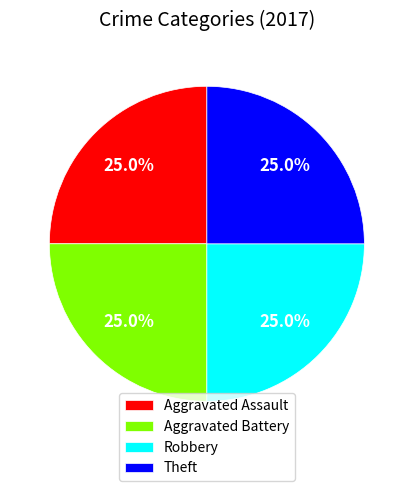

To the nearest percent, what portion does Theft represent?

25%